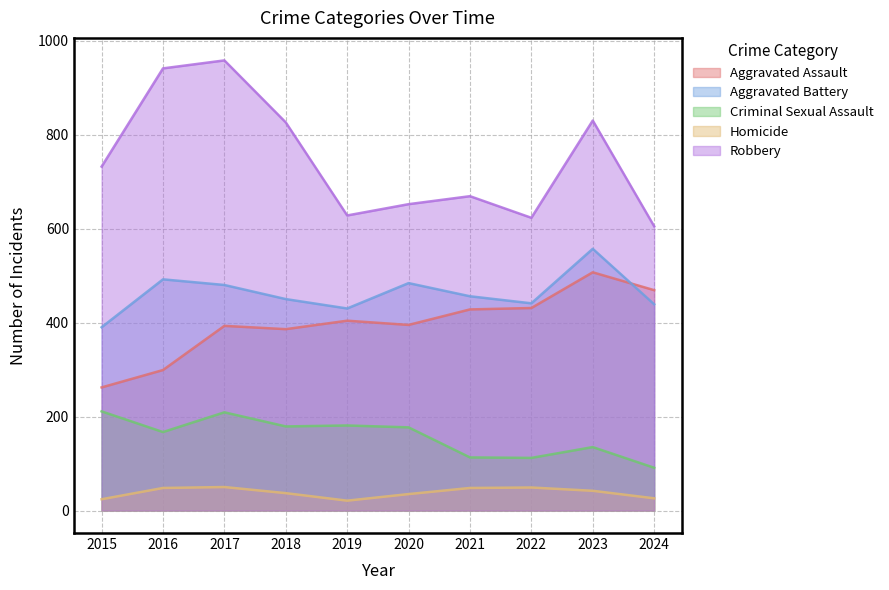

At which category does Robbery reach its first local peak?

2017